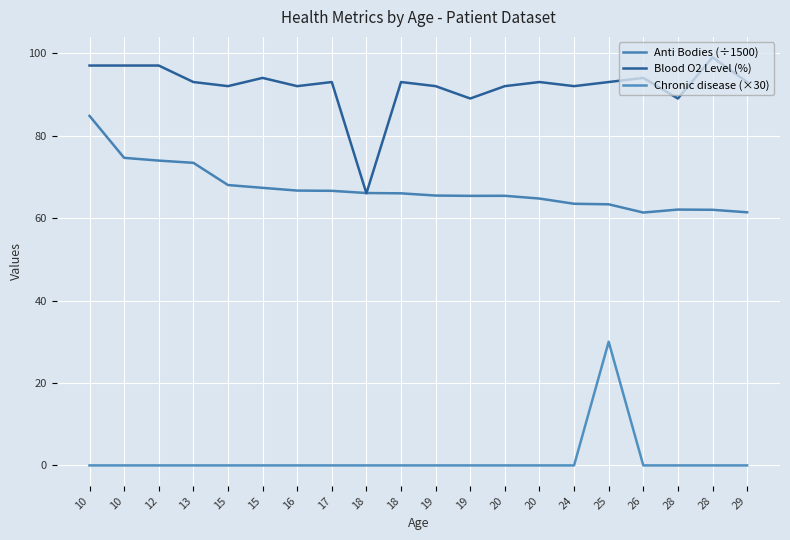

Is this an area chart (filled region under the line)?

No